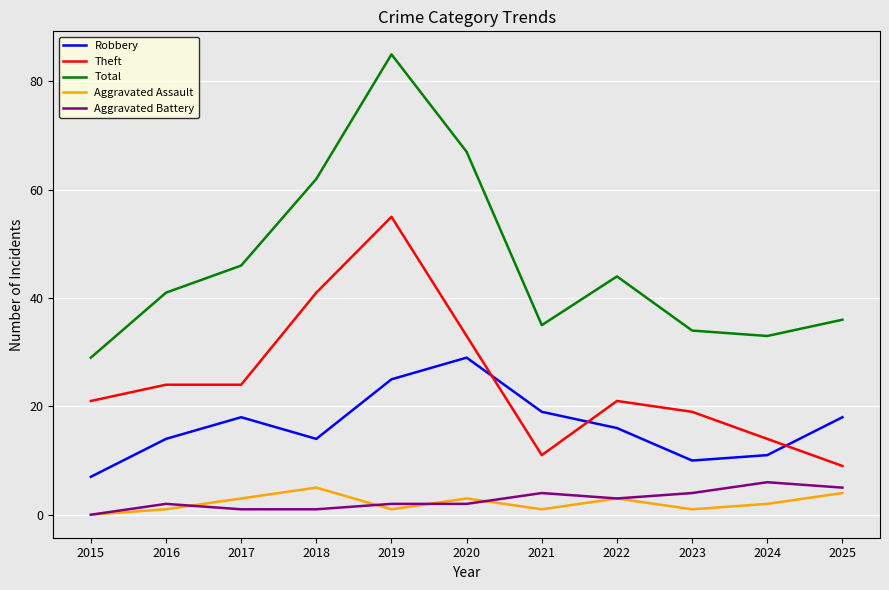

The Aggravated Assault series shows 1 at 2019. True or false?

True